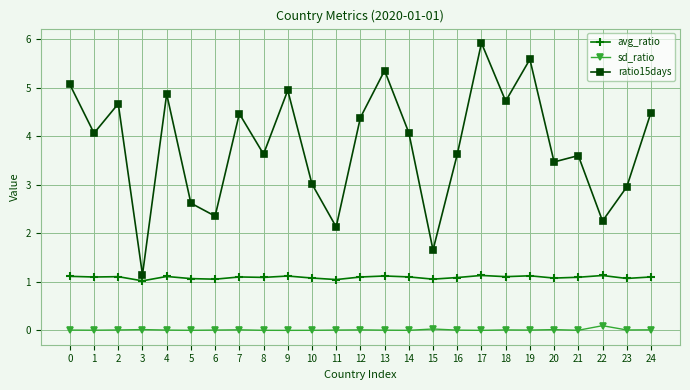

How many lines are shown in the chart?

3